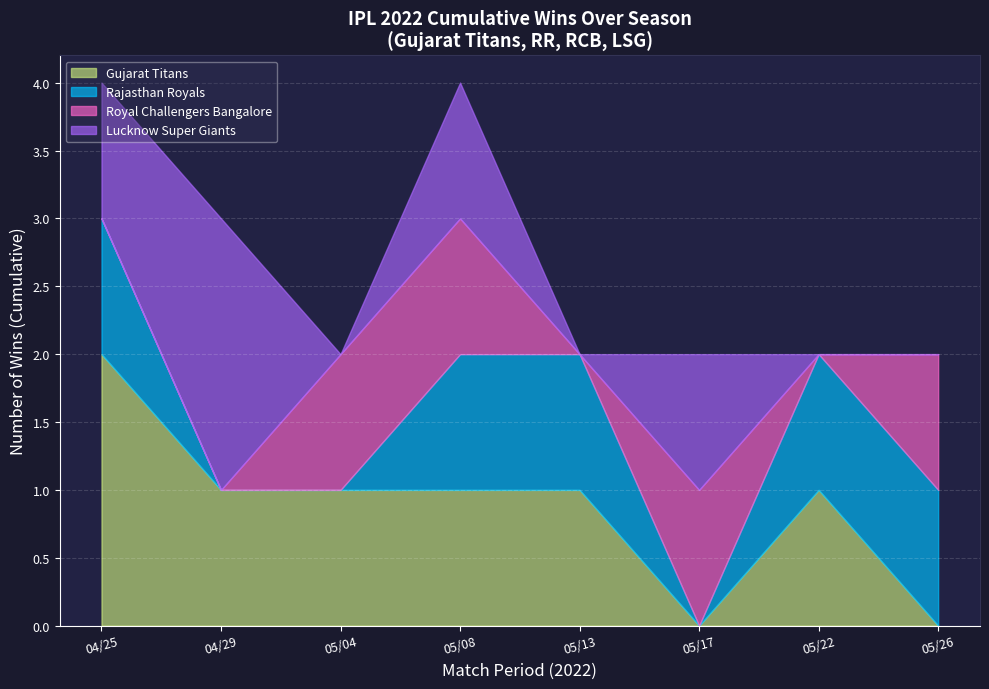

The value of Gujarat Titans at 04/29 is 1. True or false?

True